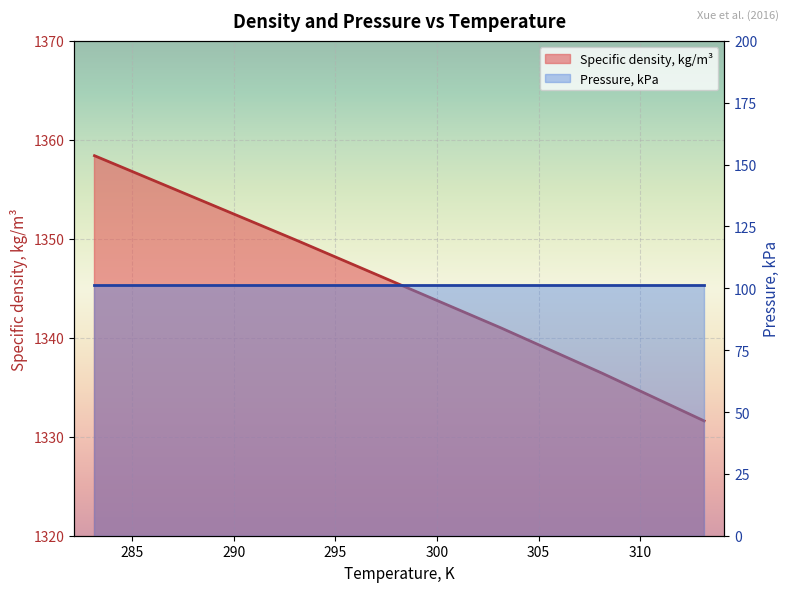

True or false: there are more than 2 points higher than both neighbors.

False